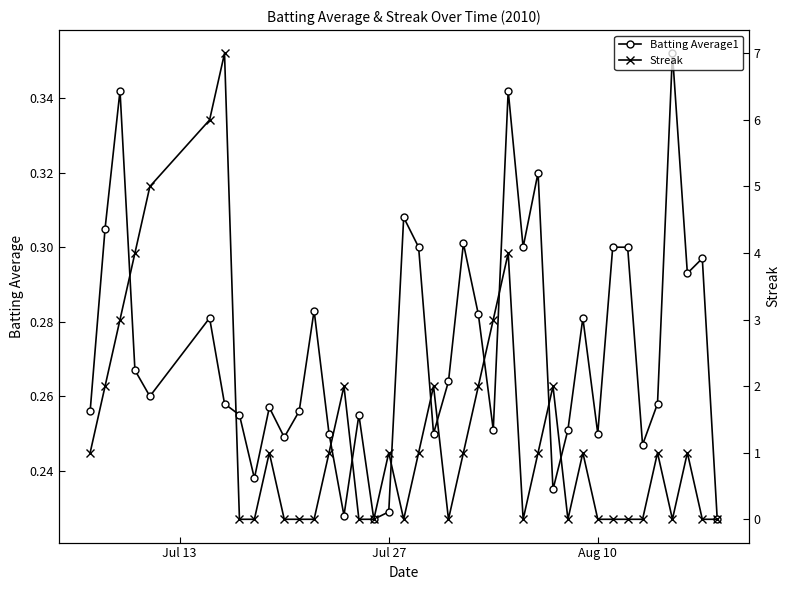

At how many categories does at least one series exceed 3?

5